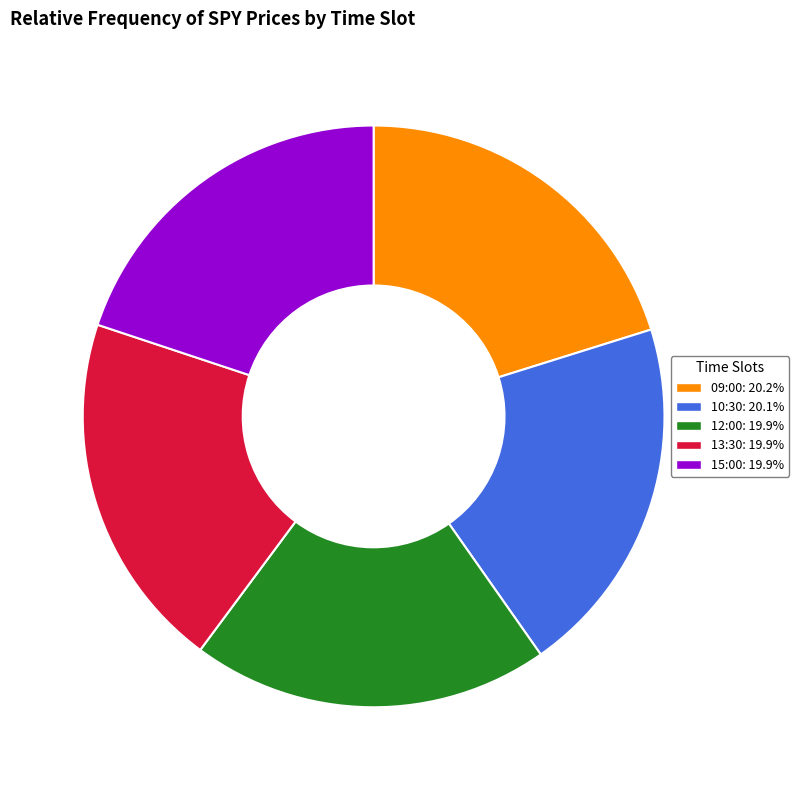

Approximately how many times larger is the value at 13:30 compared to 15:00?

1.0